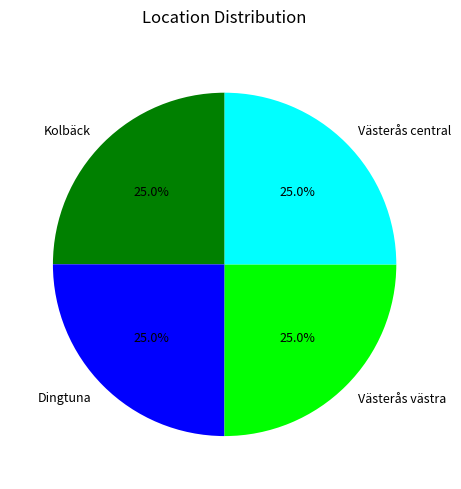

To the nearest percent, what is the combined percentage of Dingtuna and Västerås västra?

50%